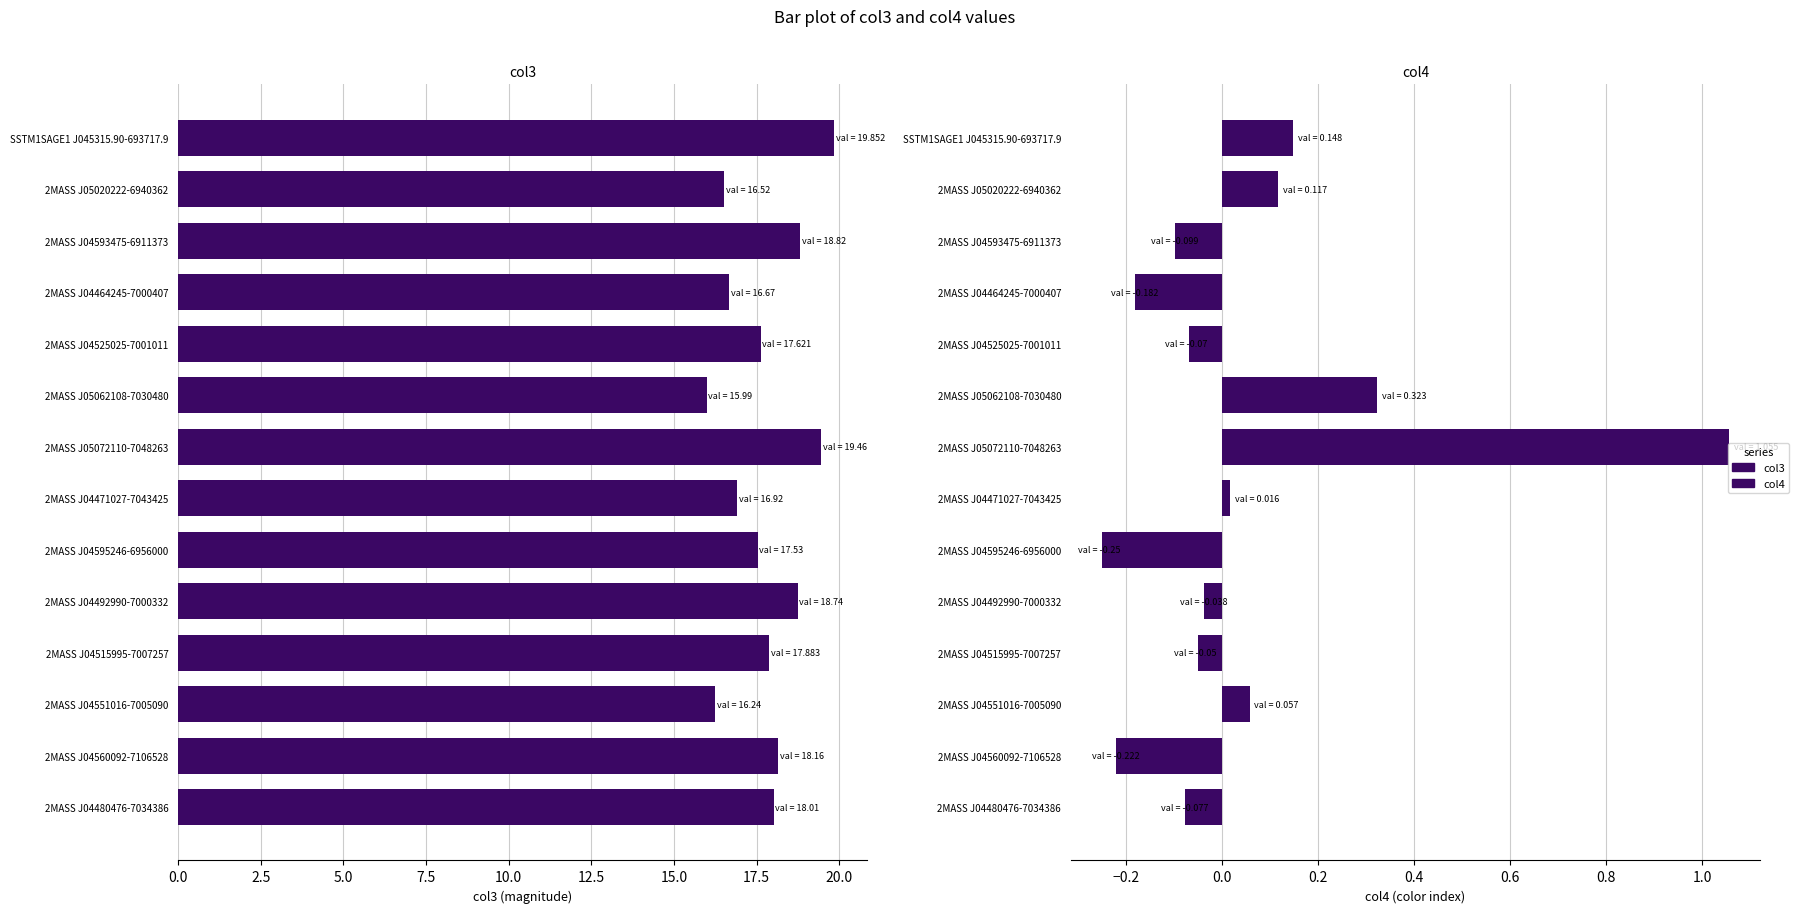

What is the sum of all col3 values?

248.4